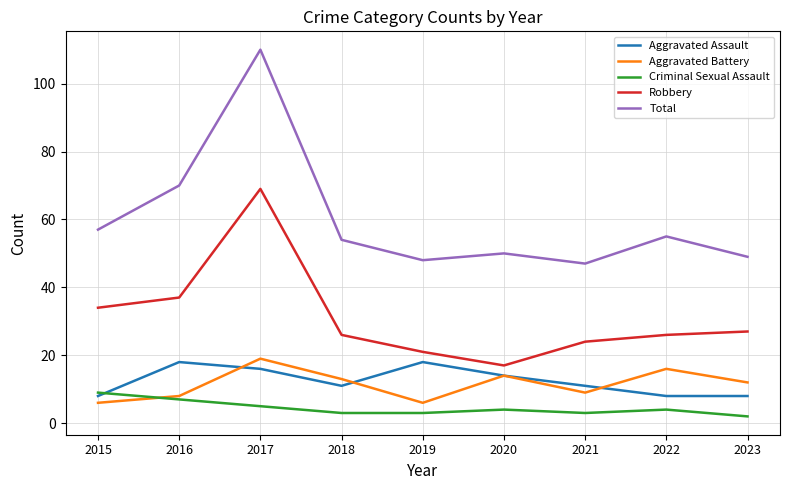

True or false: Aggravated Assault and Aggravated Battery cross at least once.

True